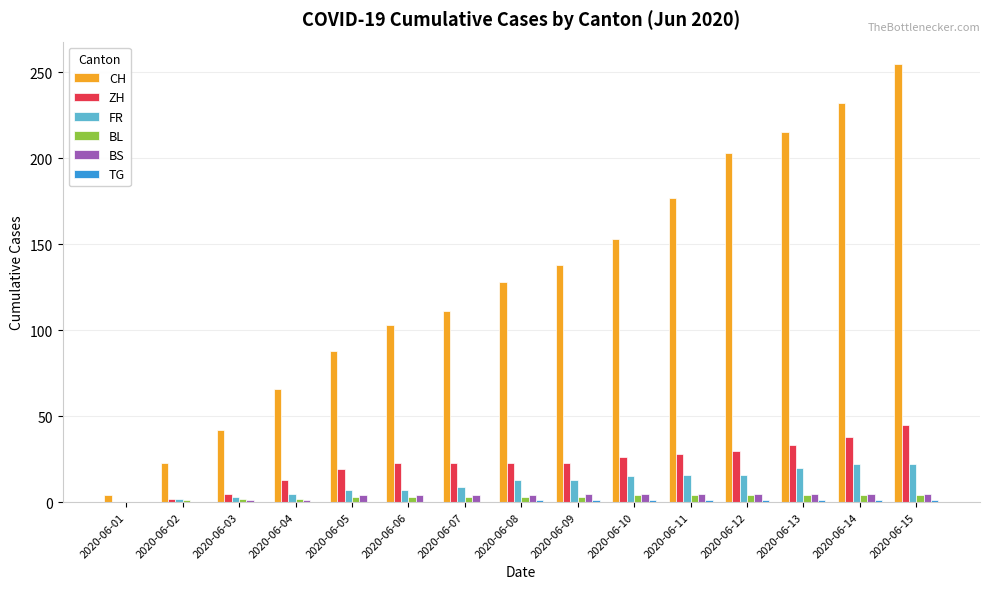

What is the maximum value shown in the chart?

255